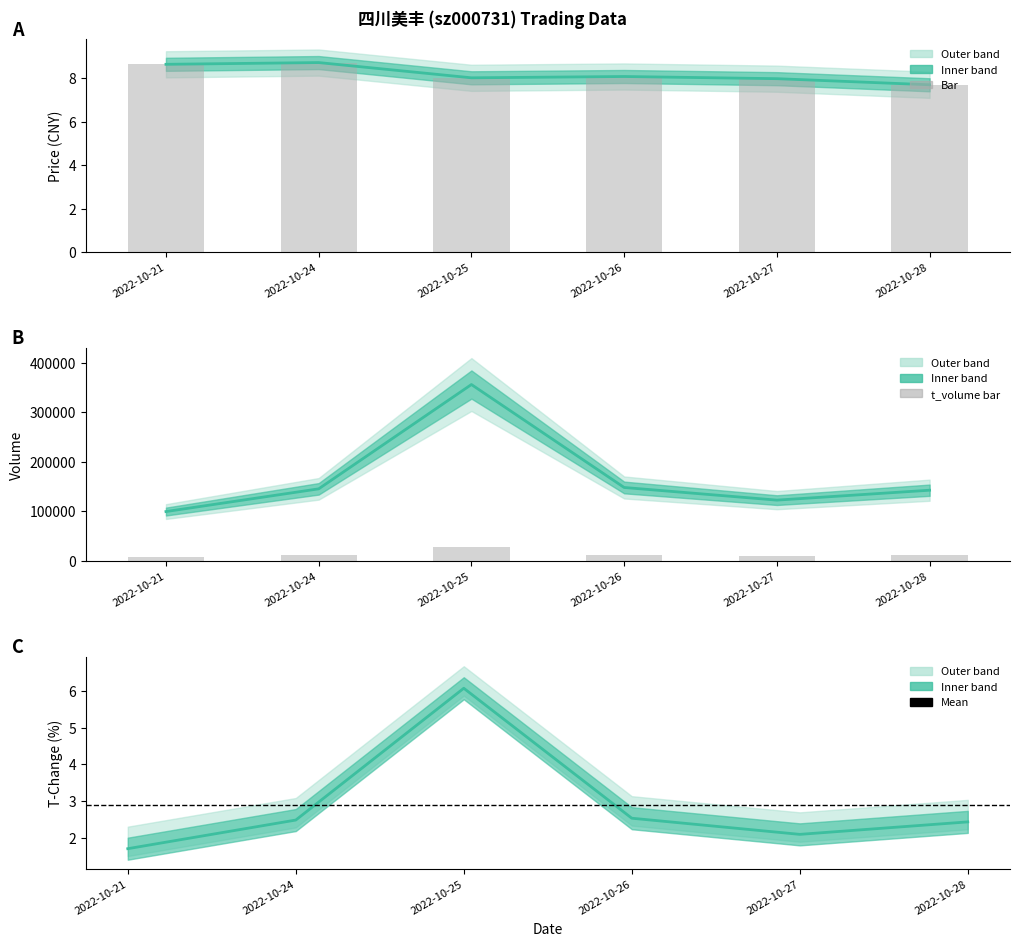

What is the total value across all series at 2022-10-21?

10.3